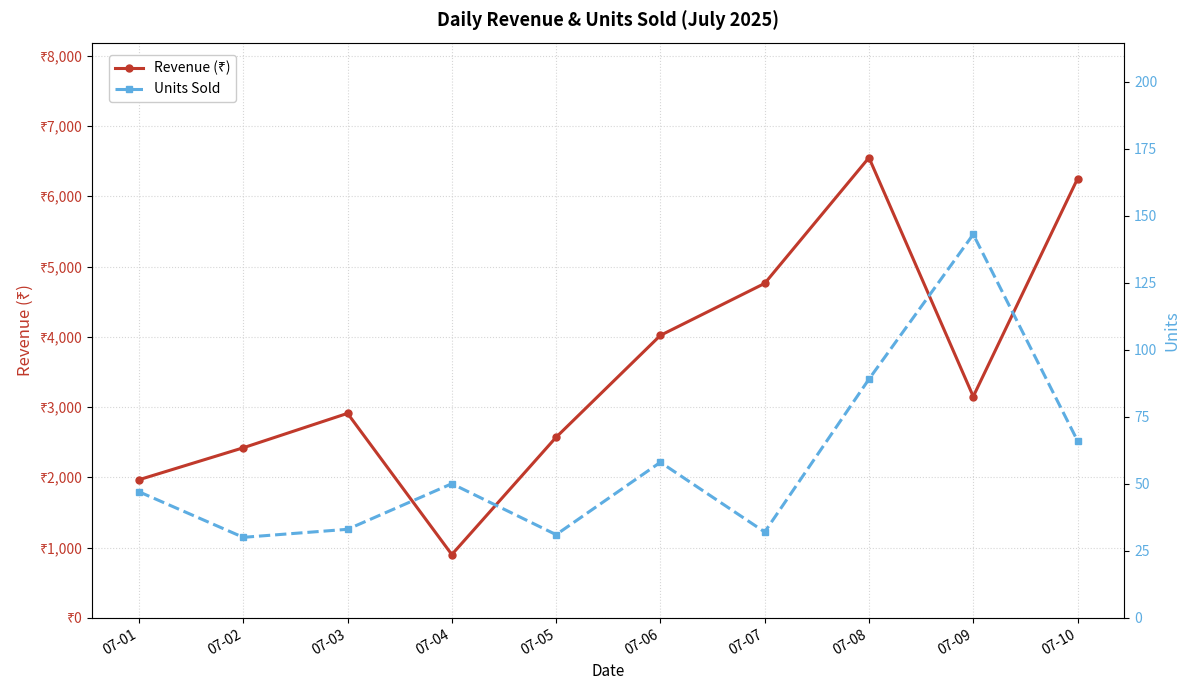

How many lines are shown in the chart?

2